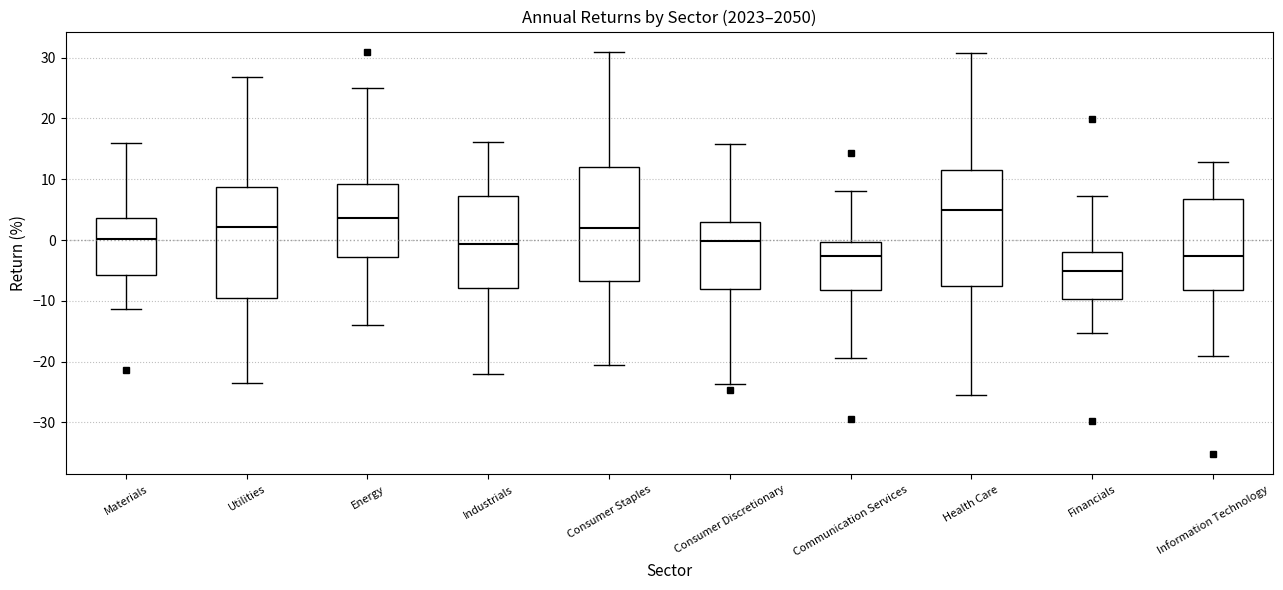

Which box has the lowest median line?

Financials